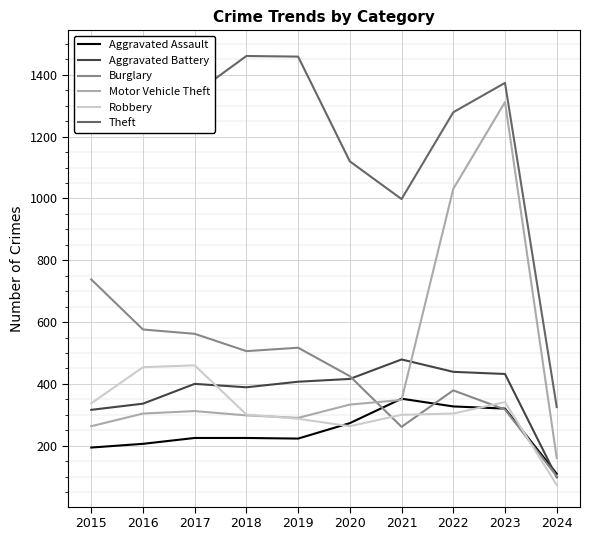

Rank the series at 2018 from lowest to highest value.

Aggravated Assault, Motor Vehicle Theft, Robbery, Aggravated Battery, Burglary, Theft